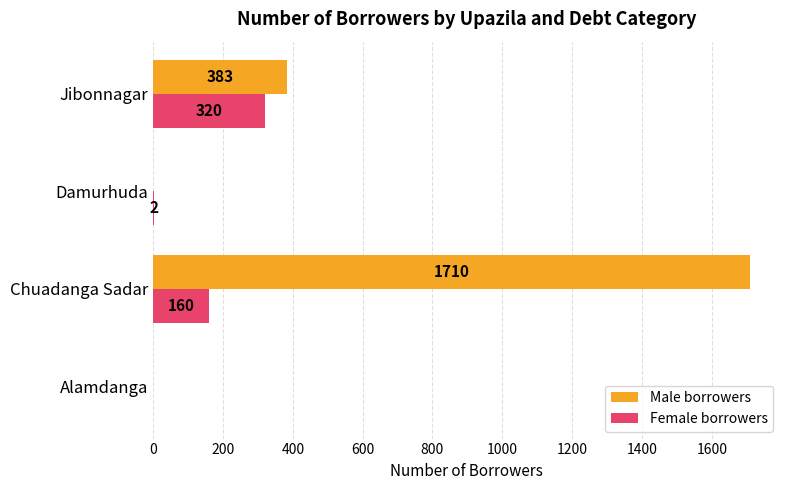

Read the Female borrowers value at Chuadanga Sadar, to the nearest 10.

160